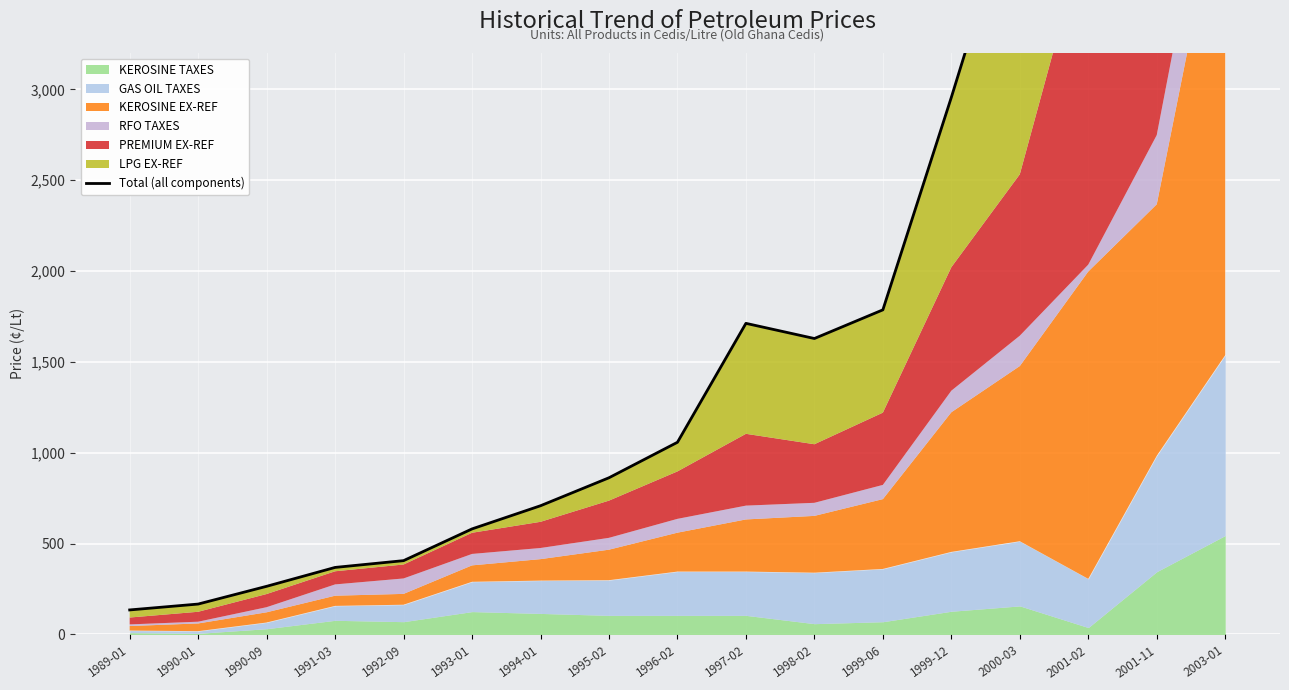

What is the value of the 9th point from the left?

1057.7